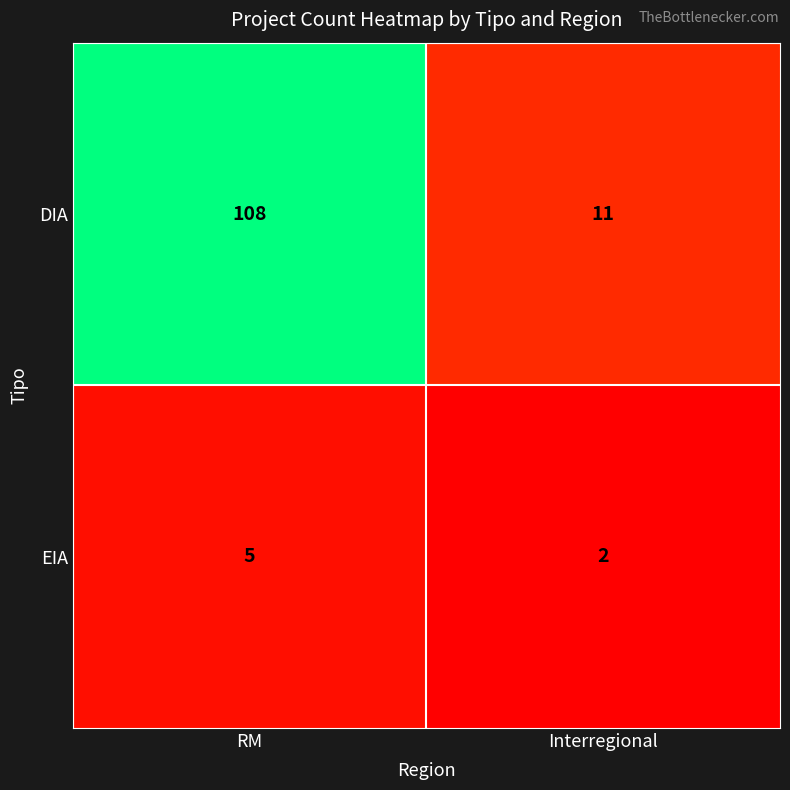

Reading right to left, extract all data points from this chart.

DIA: Interregional=11	RM=108
EIA: Interregional=2	RM=5